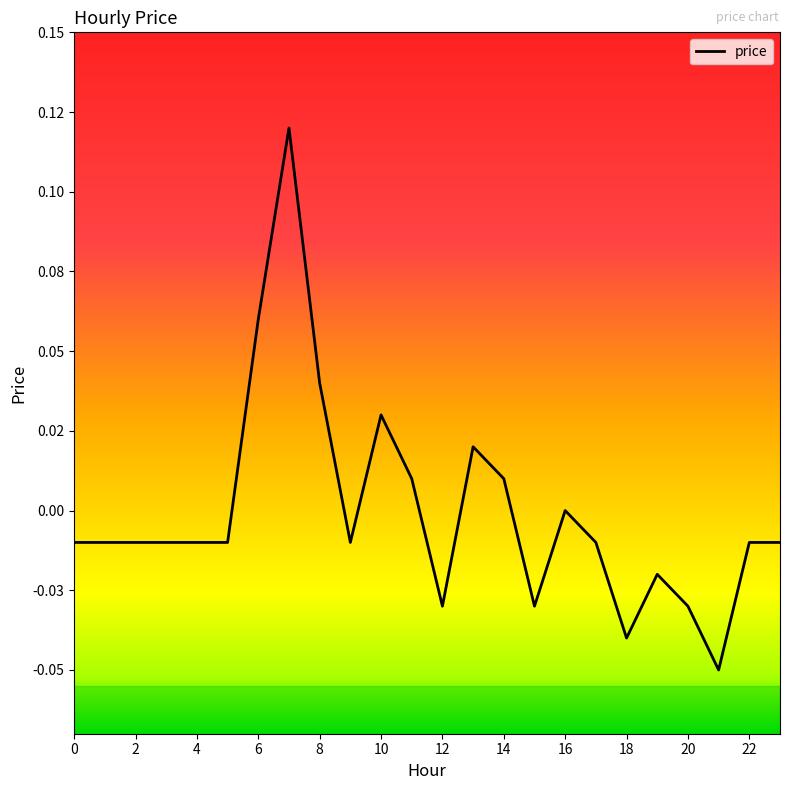

List the labels in order of value, largest first.

7, 6, 8, 10, 13, 11, 14, 16, 0, 1, 2, 3, 4, 5, 9, 17, 22, 23, 19, 12, 15, 20, 18, 21